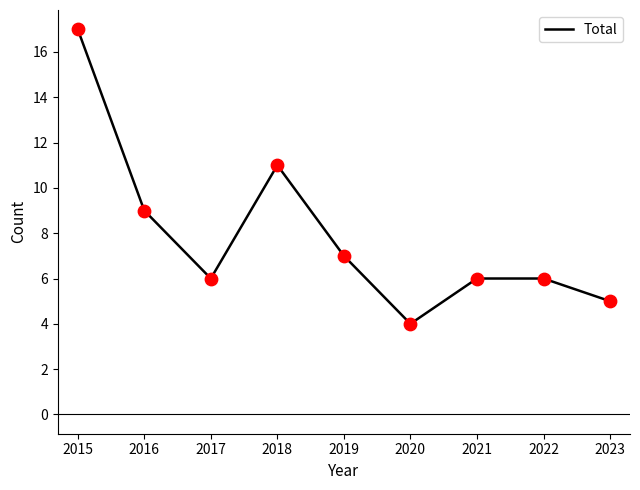

What is the ratio of the value at 2023 to the value at 2018?

0.5